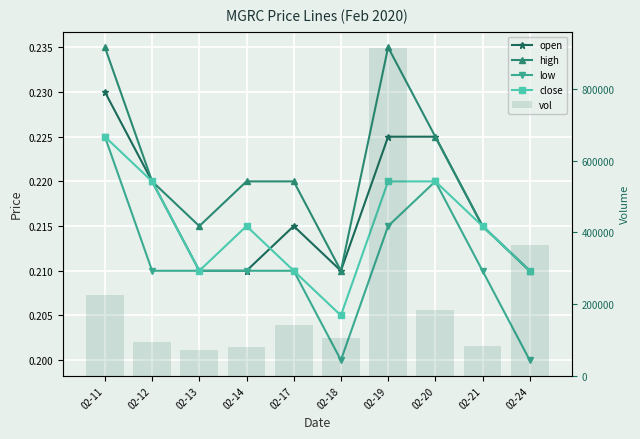

Reading right to left, transcribe all the data shown in this chart.

open: 02-24=0.2	02-21=0.2	02-20=0.2	02-19=0.2	02-18=0.2	02-17=0.2	02-14=0.2	02-13=0.2	02-12=0.2	02-11=0.2
high: 02-24=0.2	02-21=0.2	02-20=0.2	02-19=0.2	02-18=0.2	02-17=0.2	02-14=0.2	02-13=0.2	02-12=0.2	02-11=0.2
low: 02-24=0.2	02-21=0.2	02-20=0.2	02-19=0.2	02-18=0.2	02-17=0.2	02-14=0.2	02-13=0.2	02-12=0.2	02-11=0.2
close: 02-24=0.2	02-21=0.2	02-20=0.2	02-19=0.2	02-18=0.2	02-17=0.2	02-14=0.2	02-13=0.2	02-12=0.2	02-11=0.2
vol: 02-24=365400.0	02-21=81800.0	02-20=184500.0	02-19=914400.0	02-18=104400.0	02-17=141200.0	02-14=81700.0	02-13=71300.0	02-12=93900.0	02-11=226700.0